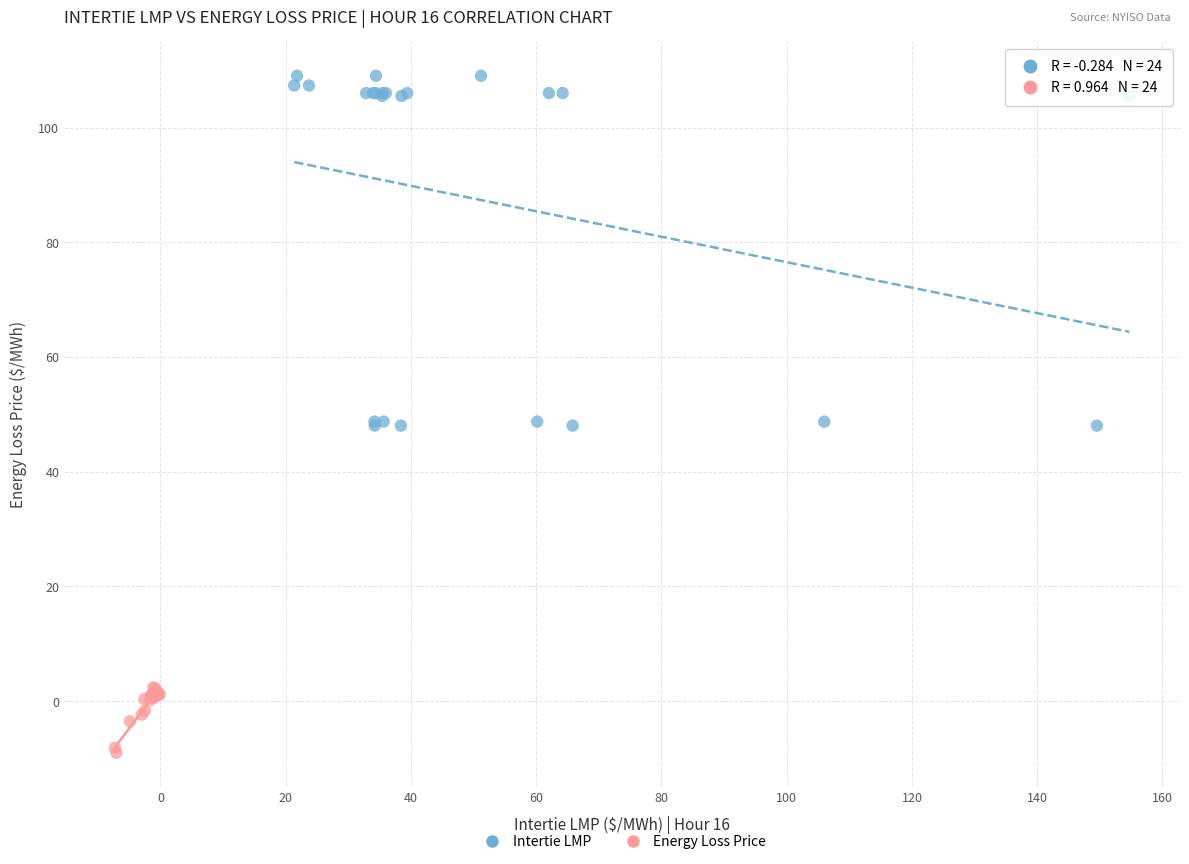

Which series has the largest Y range (max minus min)?

Intertie LMP